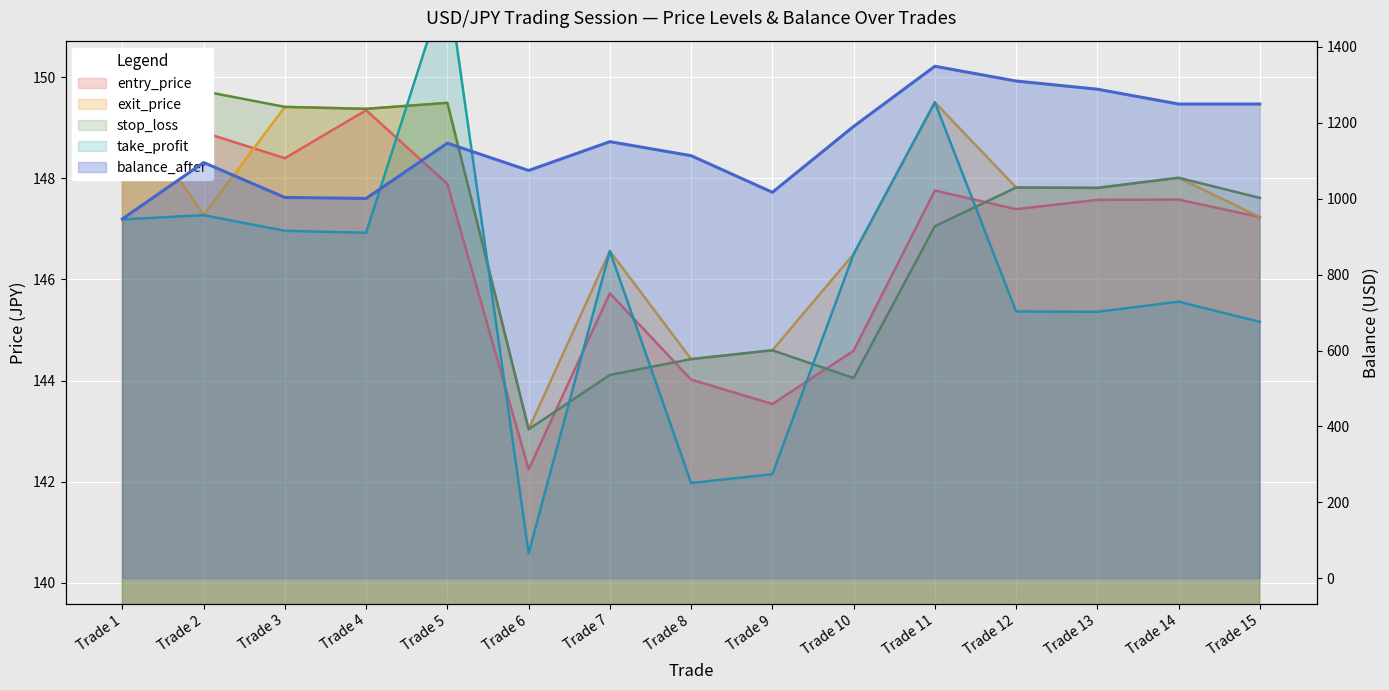

True or false: balance_after has a value of 498.9 at Trade 15.

False